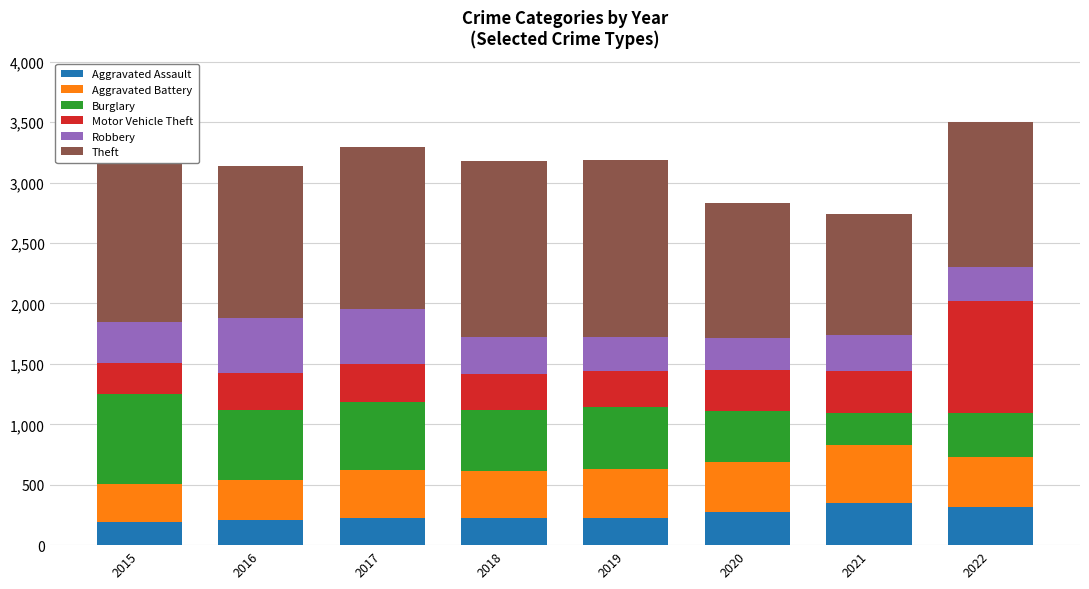

Read the Burglary value at 2016, to the nearest 10.

580